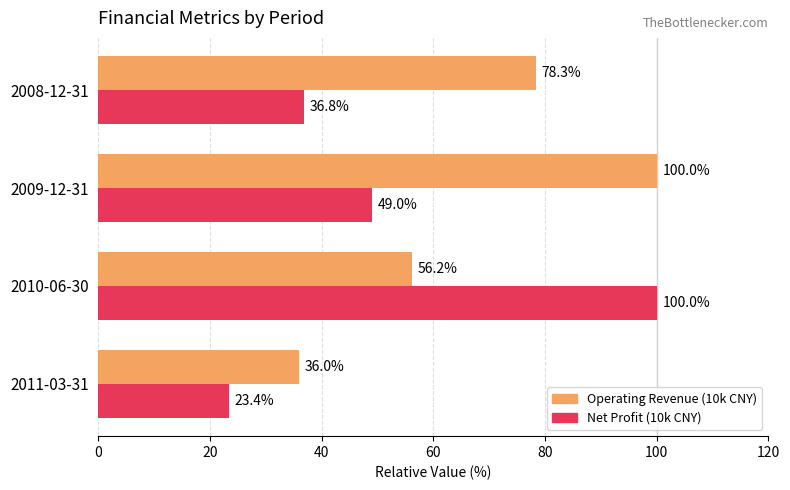

Is it true that Operating Revenue (10k CNY) equals 100.0 at 2009-12-31?

True